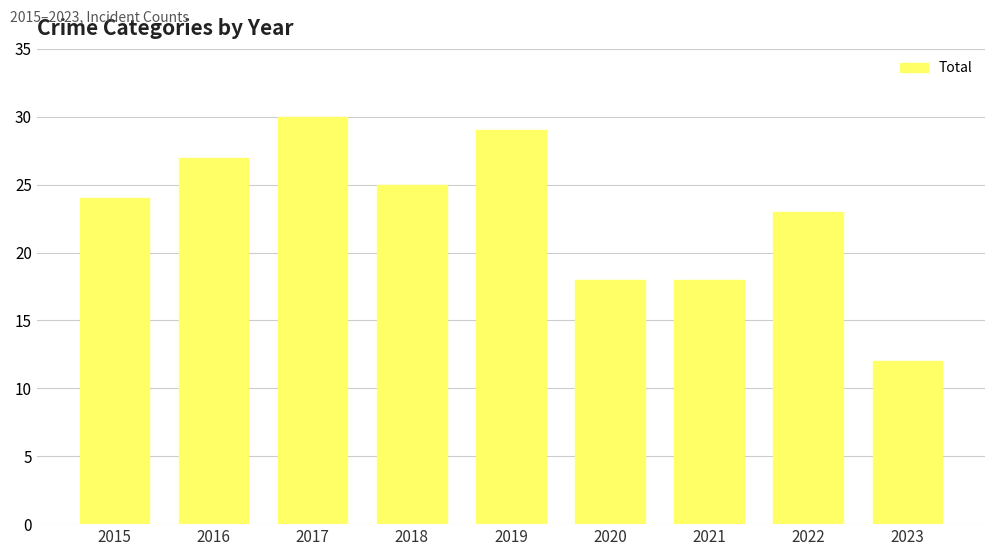

What is the value of the 4th bar from the left?

25